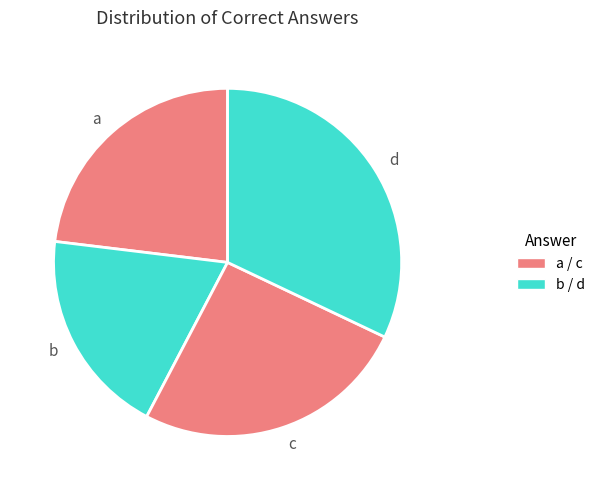

Which category has the smallest portion of the pie?

b